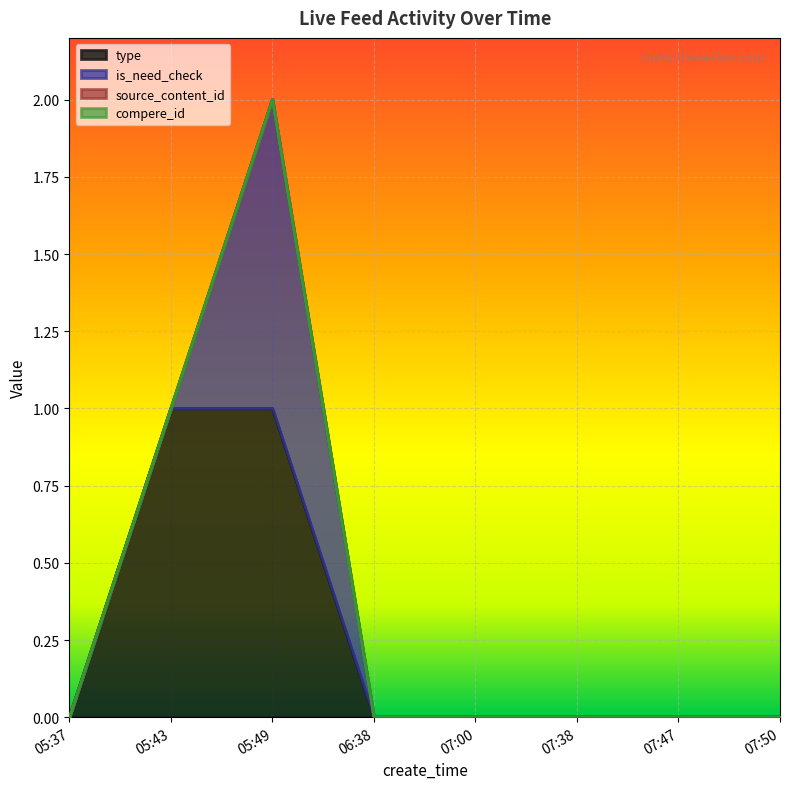

True or false: type and source_content_id cross at least once.

False